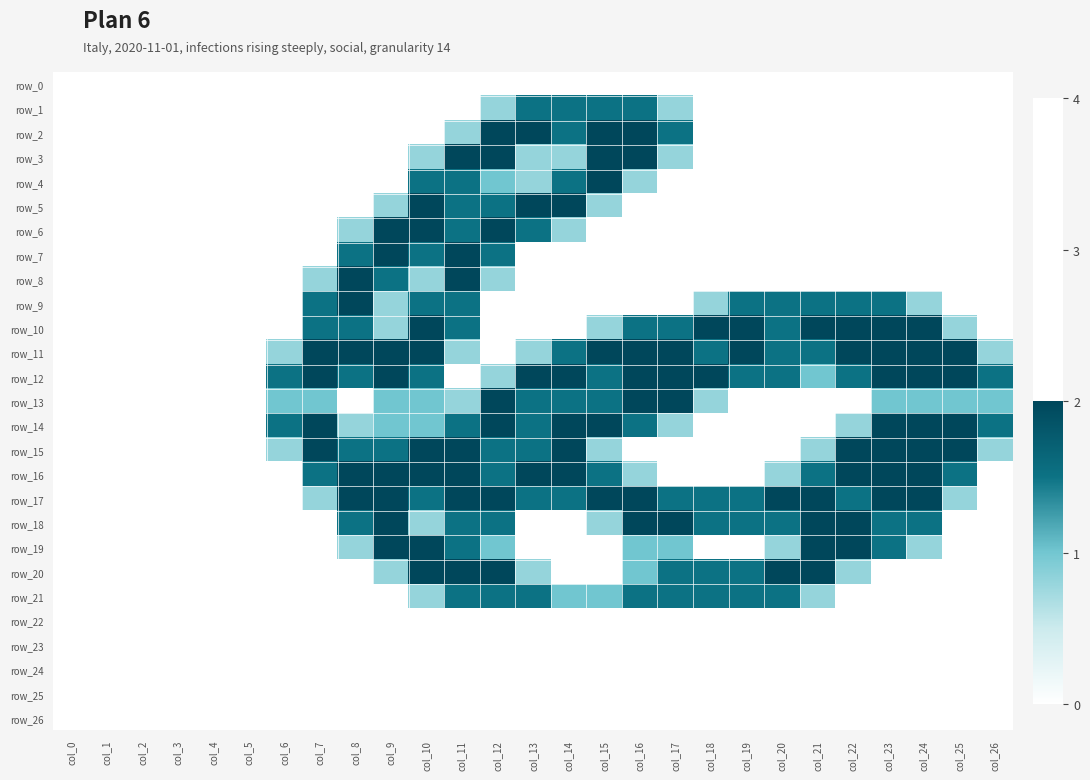

Rank the categories by row_9 value from highest to lowest.

col_8, col_7, col_10, col_11, col_19, col_20, col_21, col_22, col_23, col_9, col_18, col_24, col_0, col_1, col_2, col_3, col_4, col_5, col_6, col_12, col_13, col_14, col_15, col_16, col_17, col_25, col_26